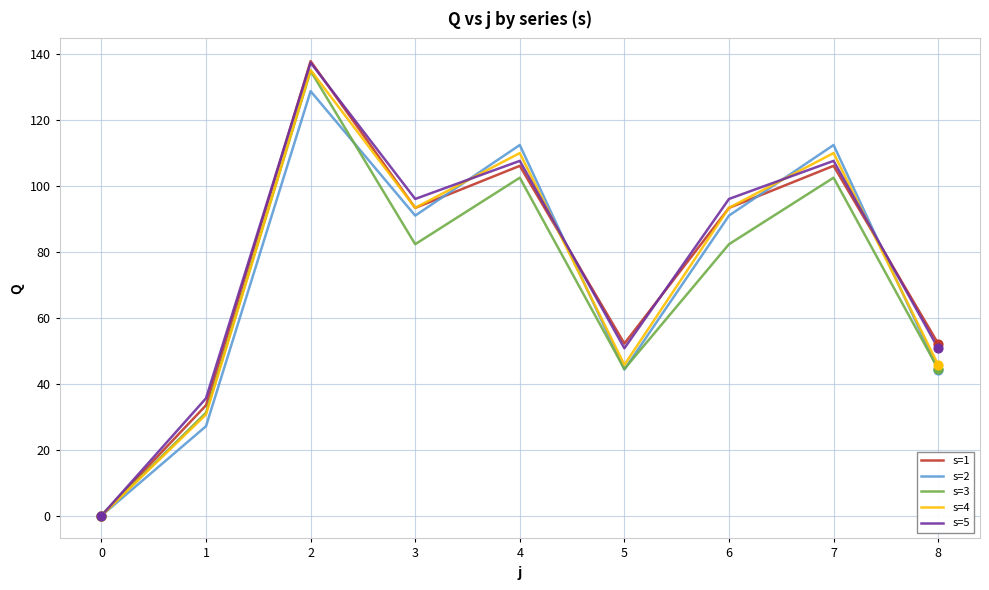

Is the value of s=3 at 5 greater than the value of s=1 at 5?

No